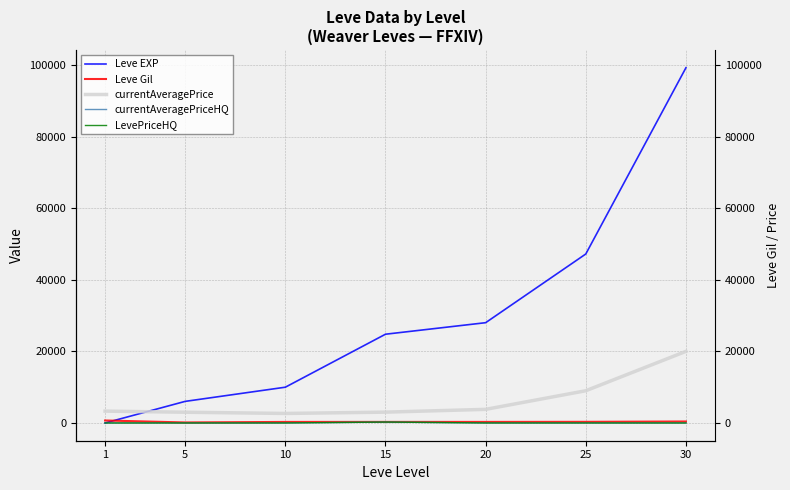

Count the number of categories in the chart.

7